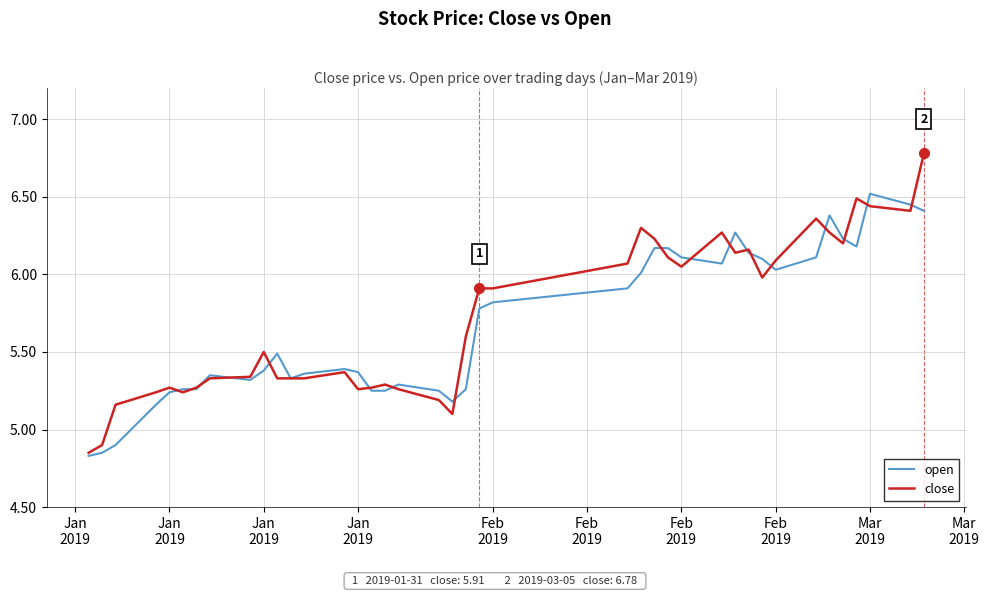

List the series in order of their peak value, lowest first.

open, close